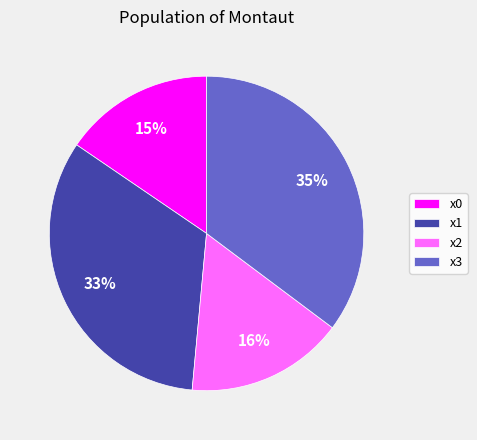

To the nearest percent, what is the difference between the x1 and x3 slice percentages?

2%